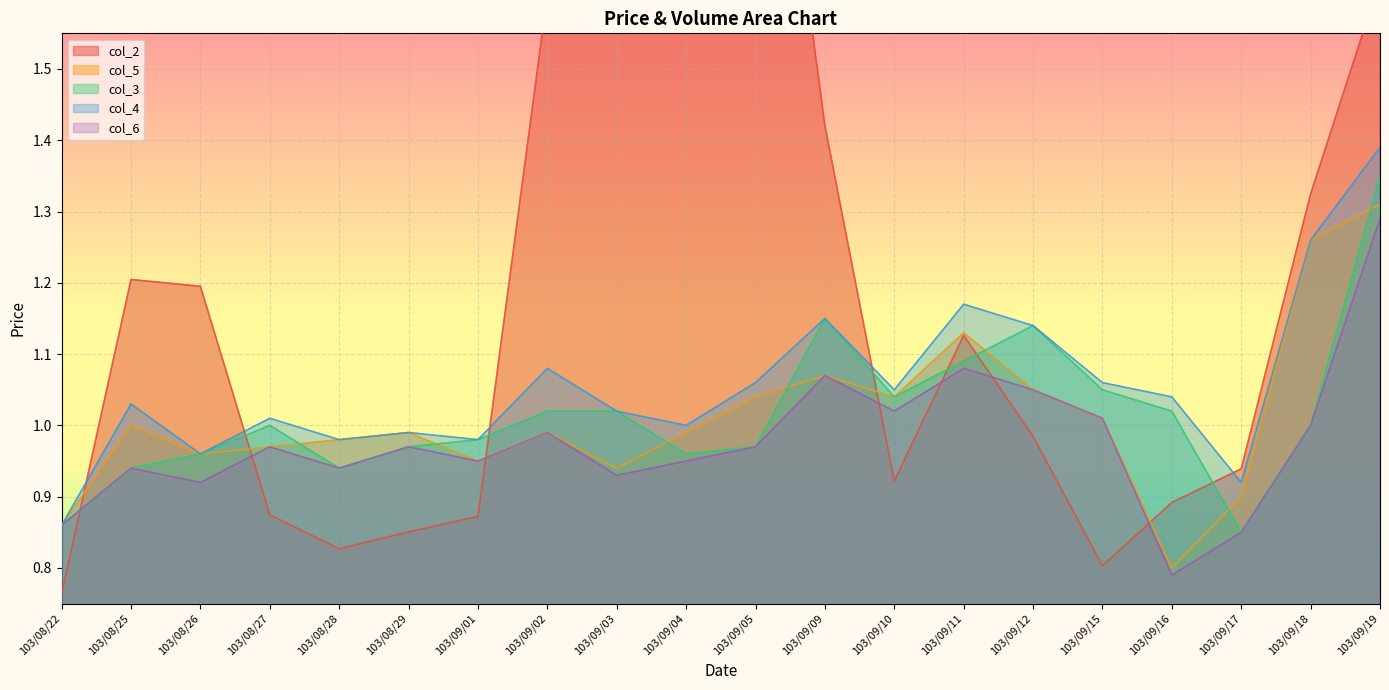

True or false: col_6 has a value of 0.6 at 103/08/27.

False